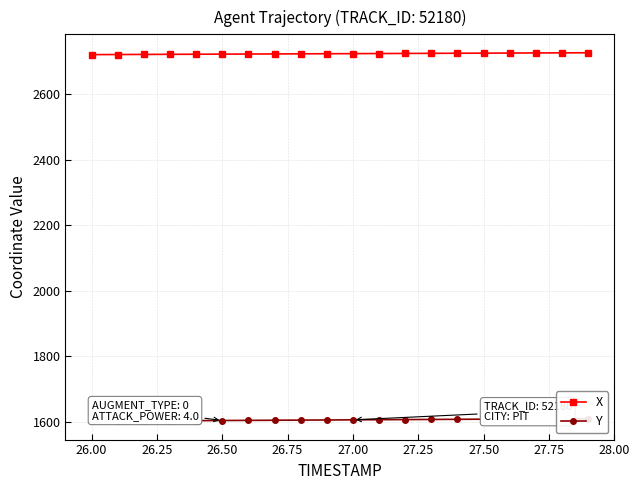

What is the maximum value for X?

2726.7